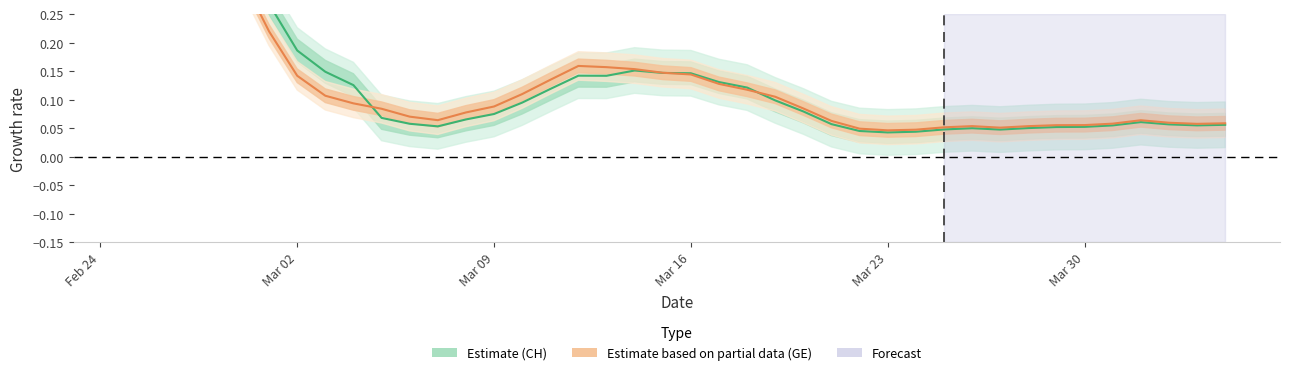

Which series has the largest range (max minus min)?

CH (Estimate)